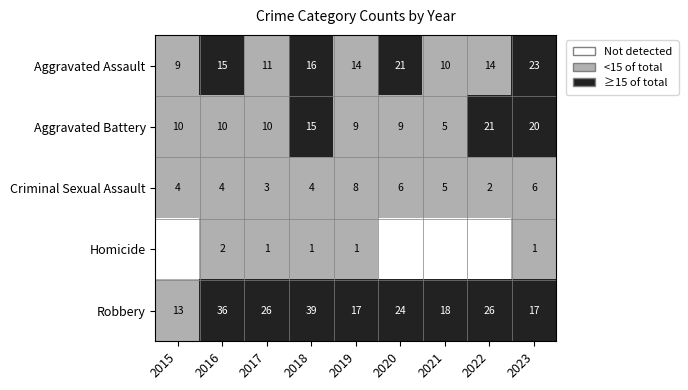

What is the sum of the Aggravated Assault values at 2018 and 2023?

39